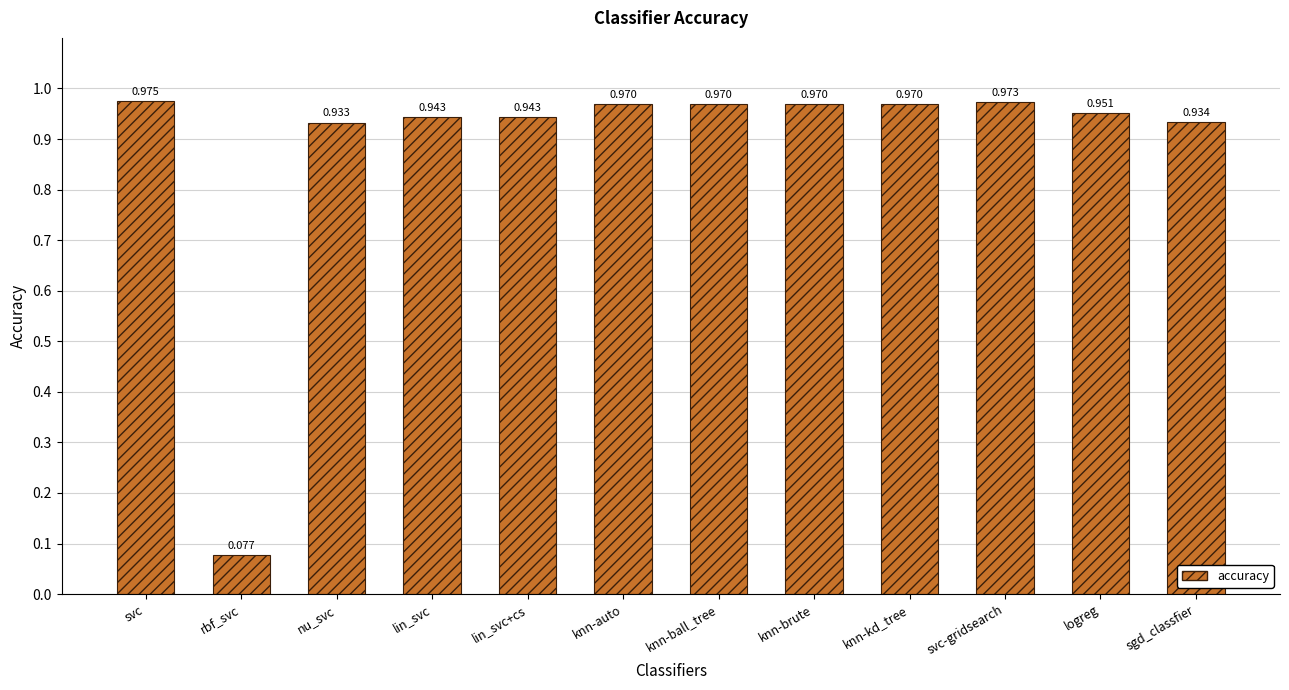

What is the label of the 10th bar from the left?

svc-gridsearch